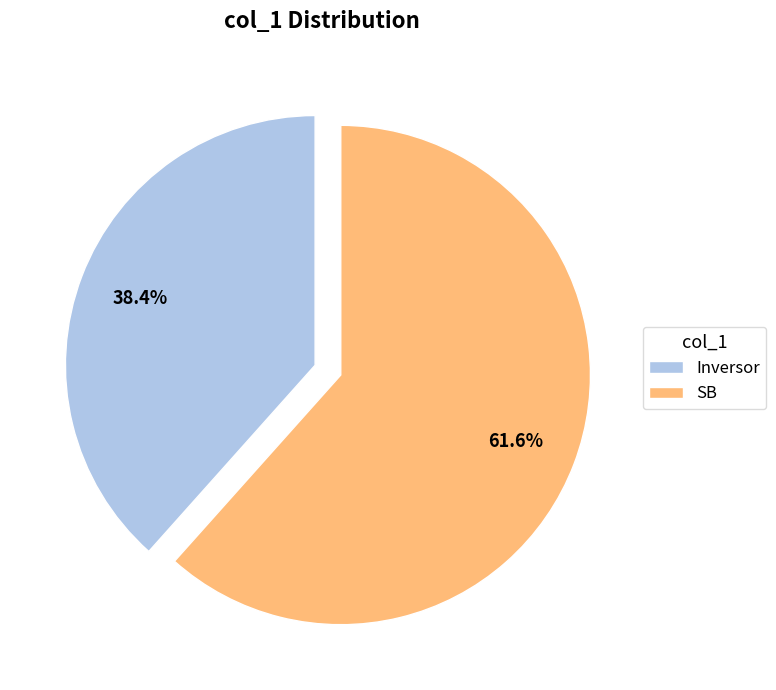

Is it true that Inversor is 25% of the pie?

False